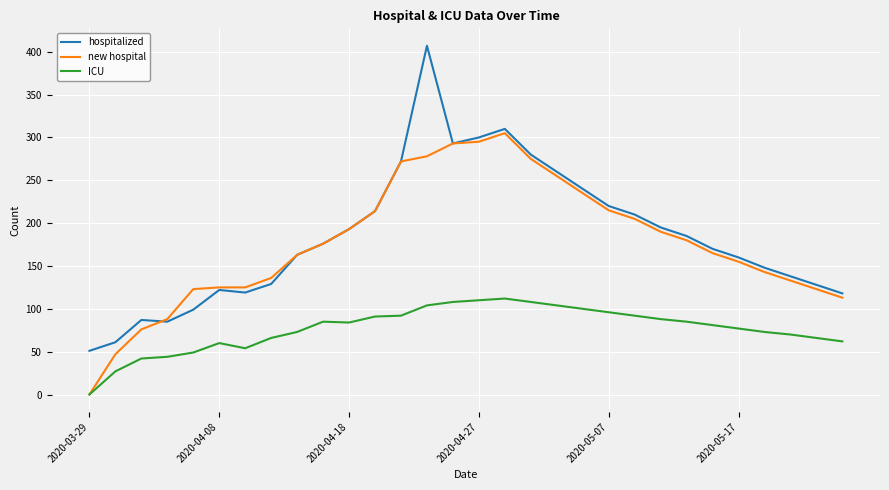

Which series has the largest total across all categories?

hospitalized